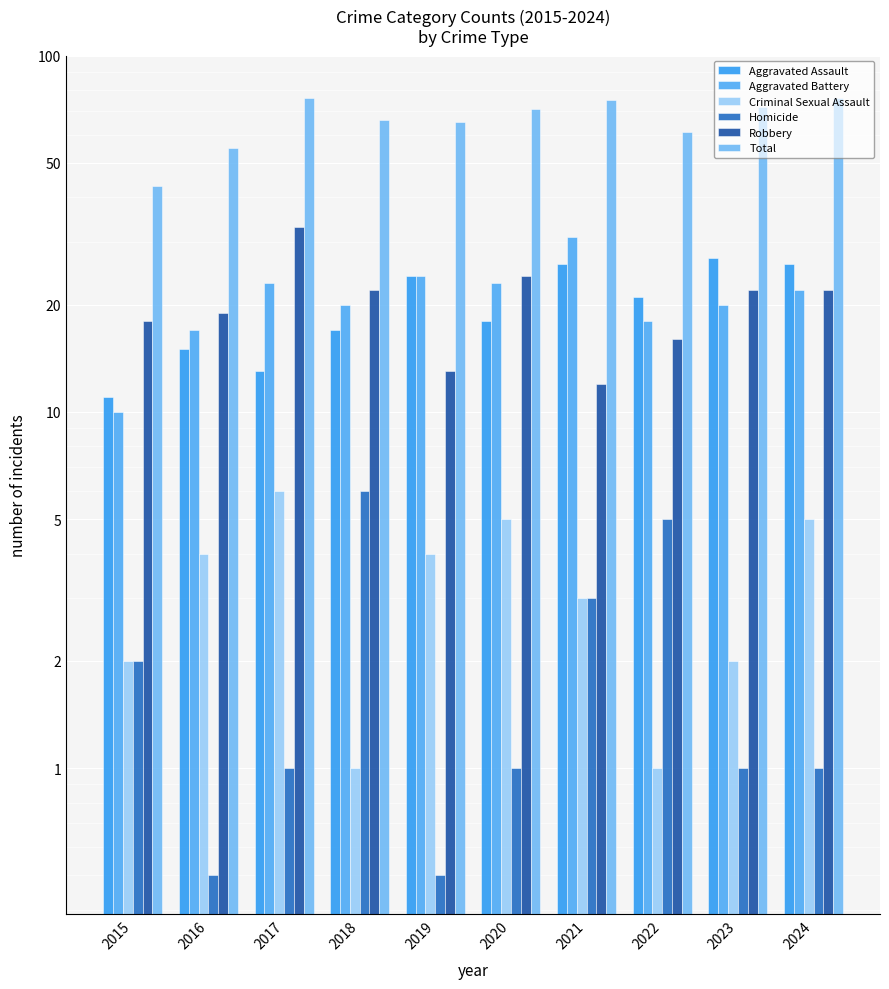

Is the value of Total at 2017 greater than the value of Aggravated Battery at 2021?

Yes